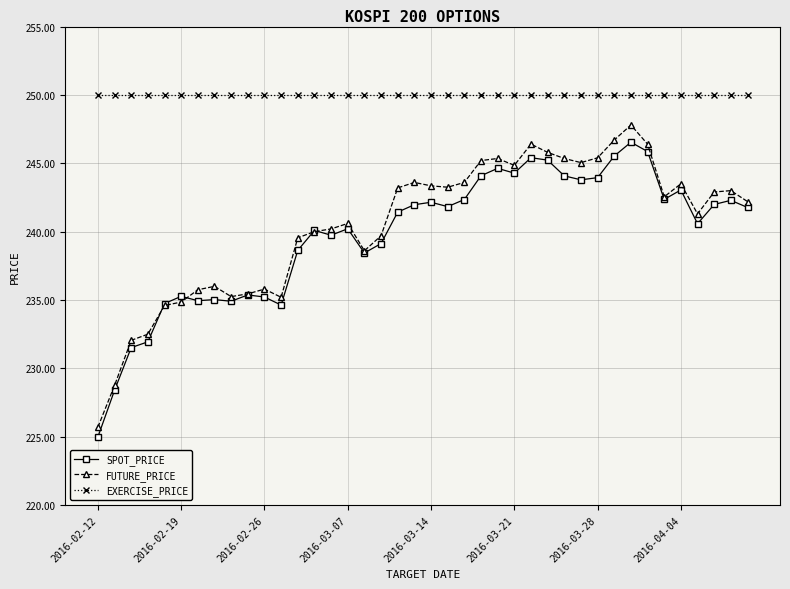

Which series has the widest spread of values?

FUTURE_PRICE